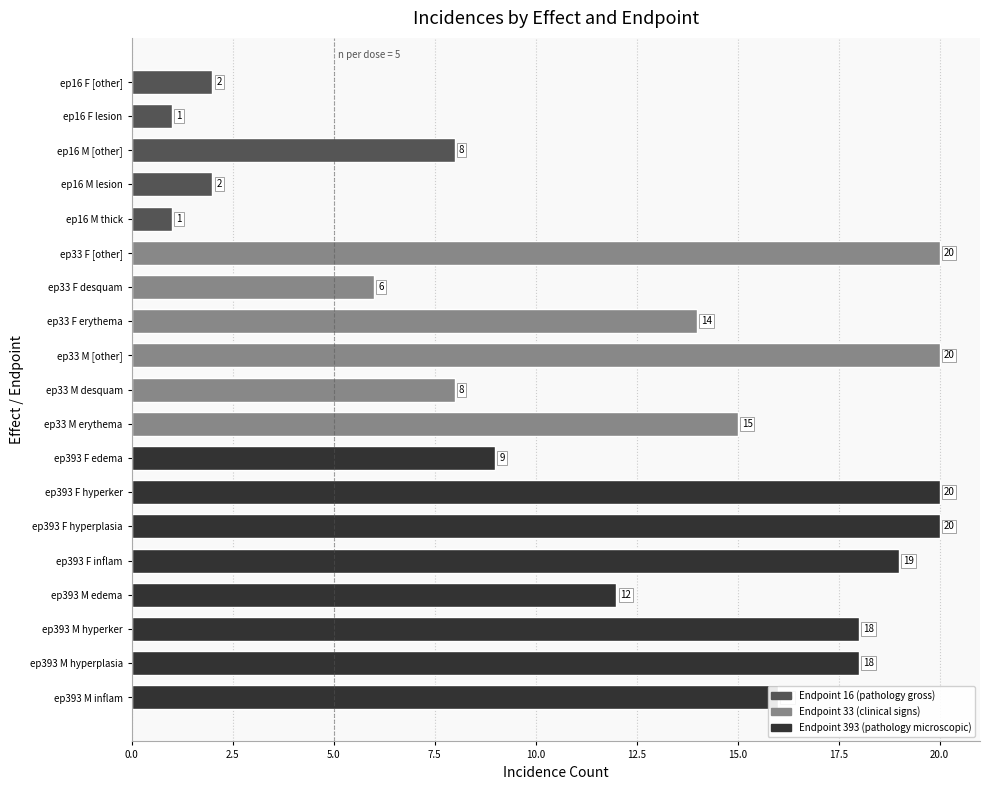

What is the sum of the values at ep16 F [other] and ep33 M desquam?

10